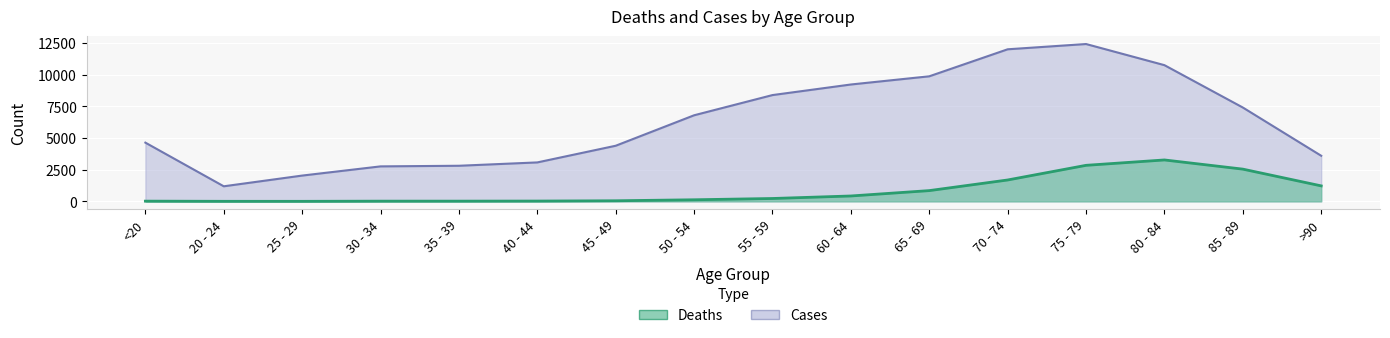

What are all the series names shown in the legend?

Deaths, Cases